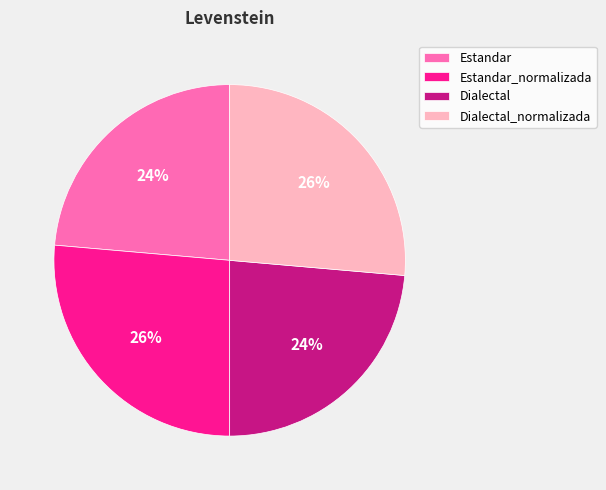

Does Dialectal_normalizada represent more than half of the total?

No